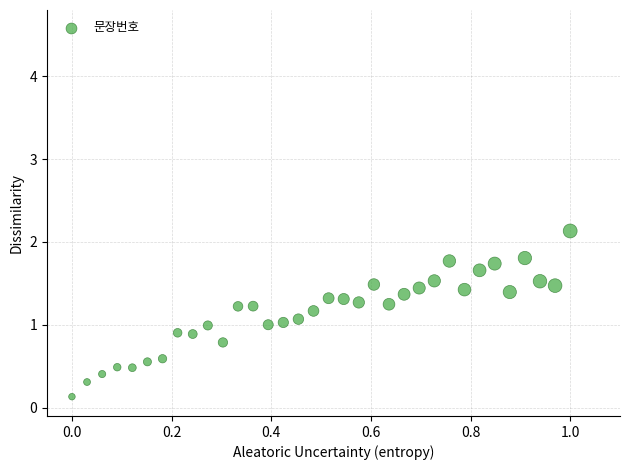

What is the range of Y values (max minus min)?

2.0